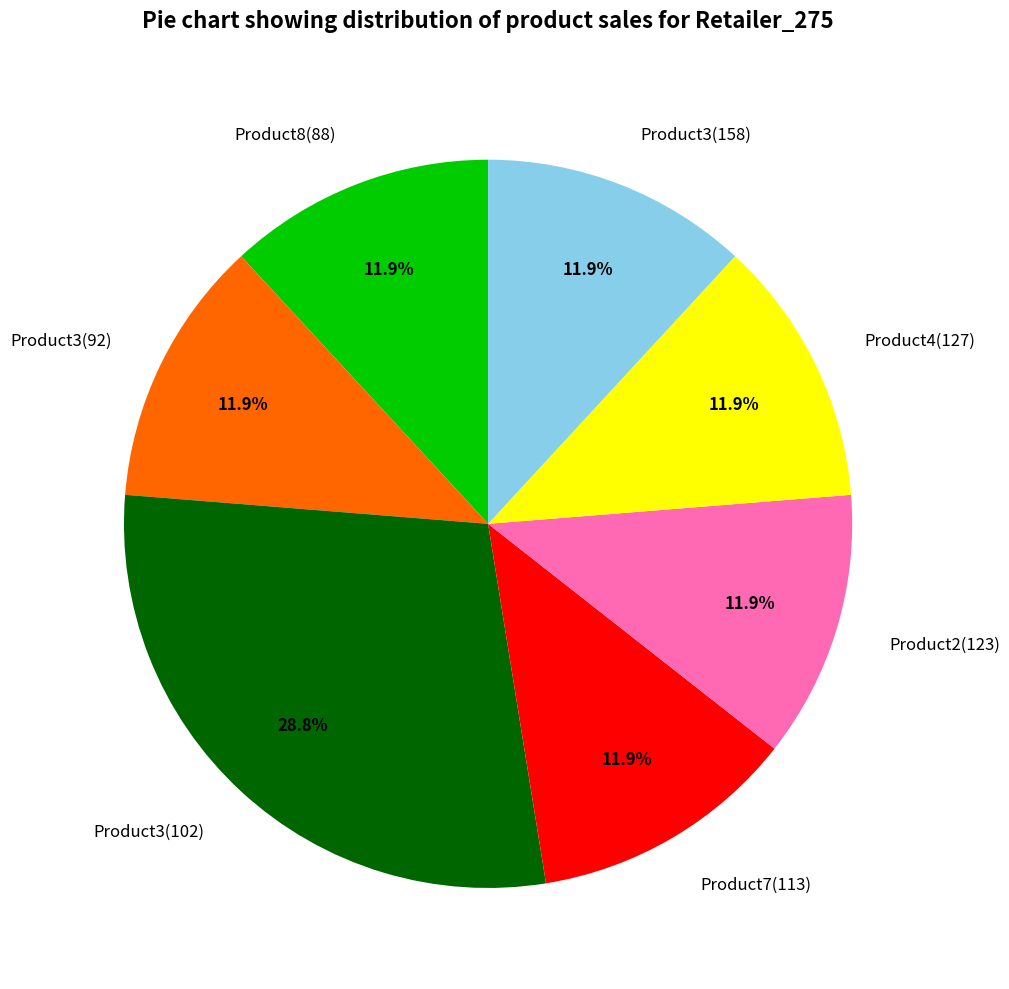

What is the largest slice in the pie chart?

Product3(102)